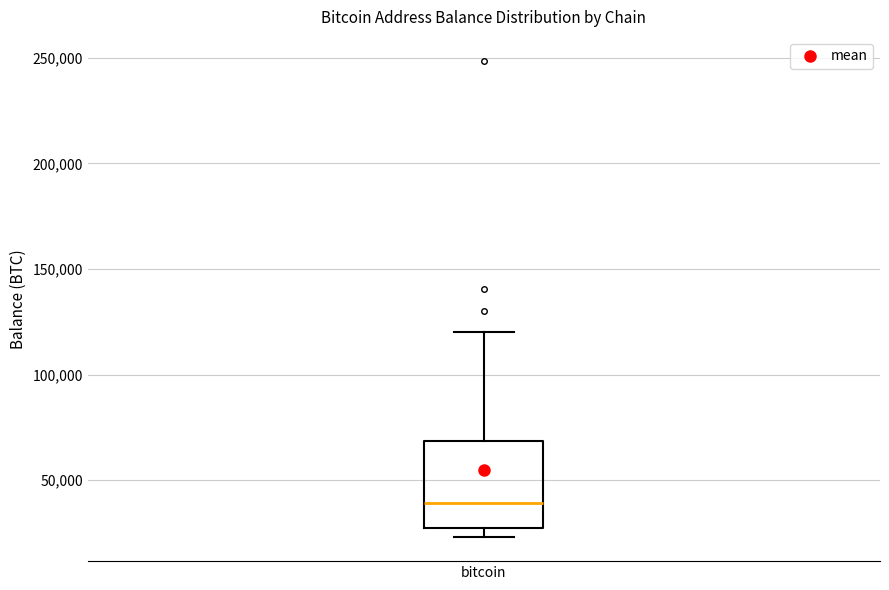

Where does the median line of the box for bitcoin sit on the y-axis? The values are not printed on the chart, so give them approximately, as read against the axis.

40000